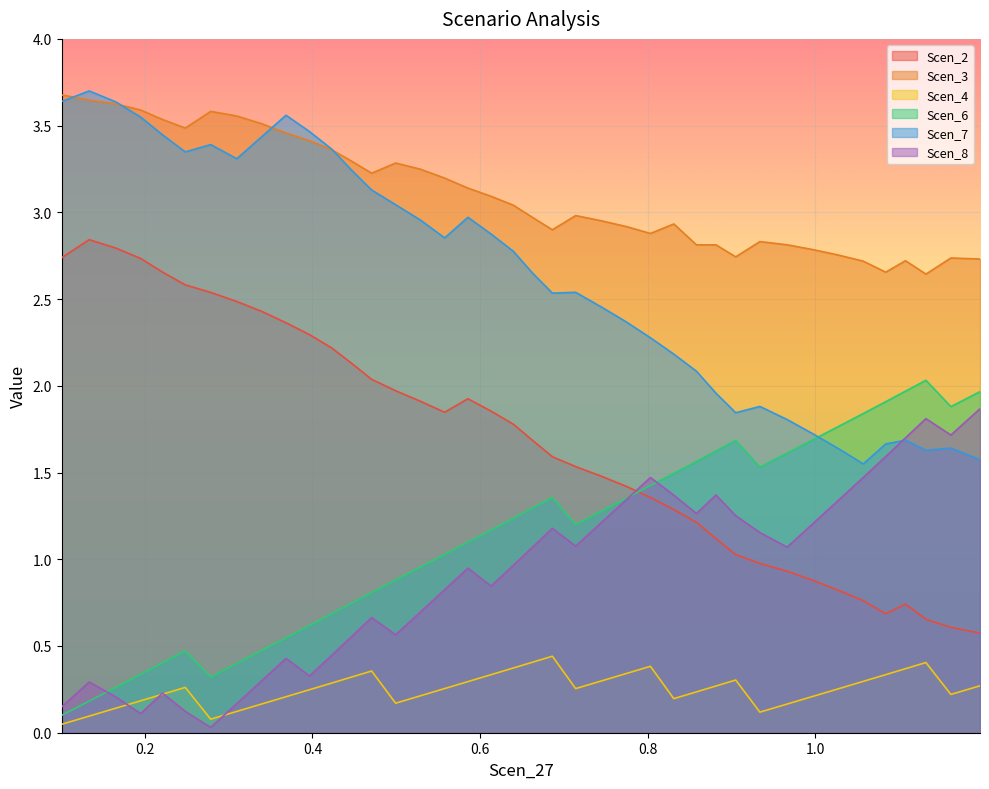

How many interior local valleys does the Scen_3 series have?

7